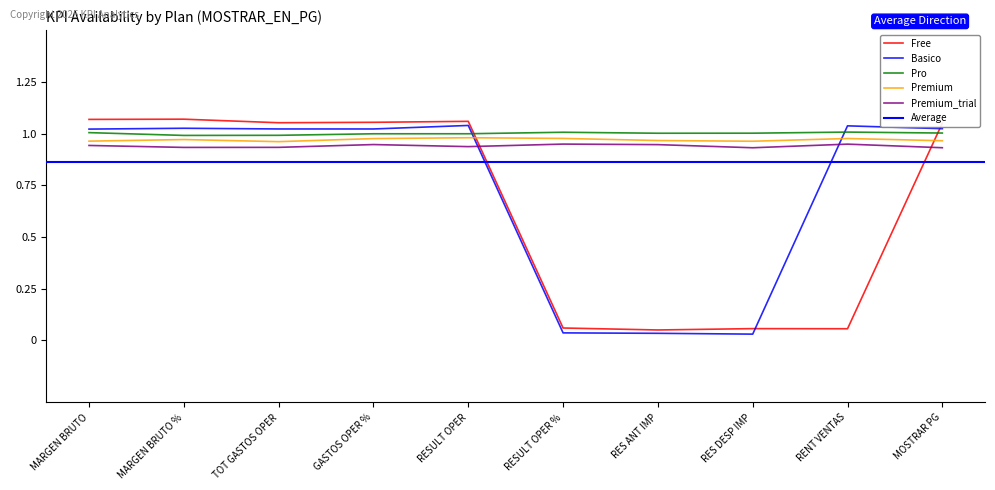

How many lines are shown in the chart?

5